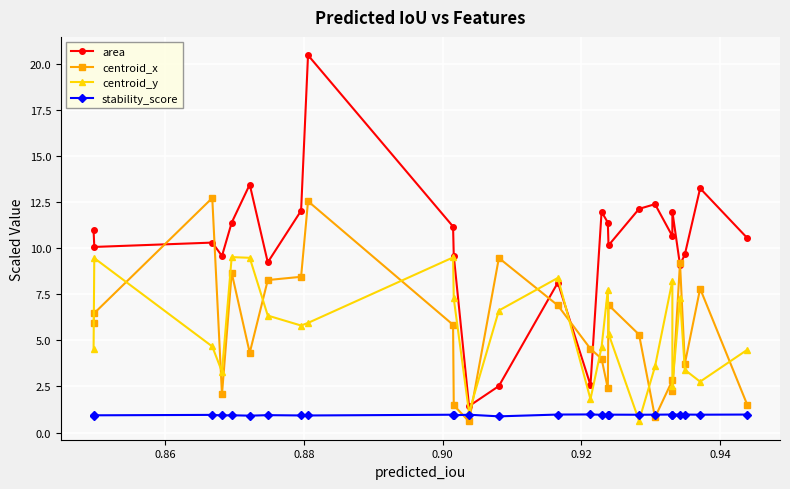

Which series has the widest spread of values?

area